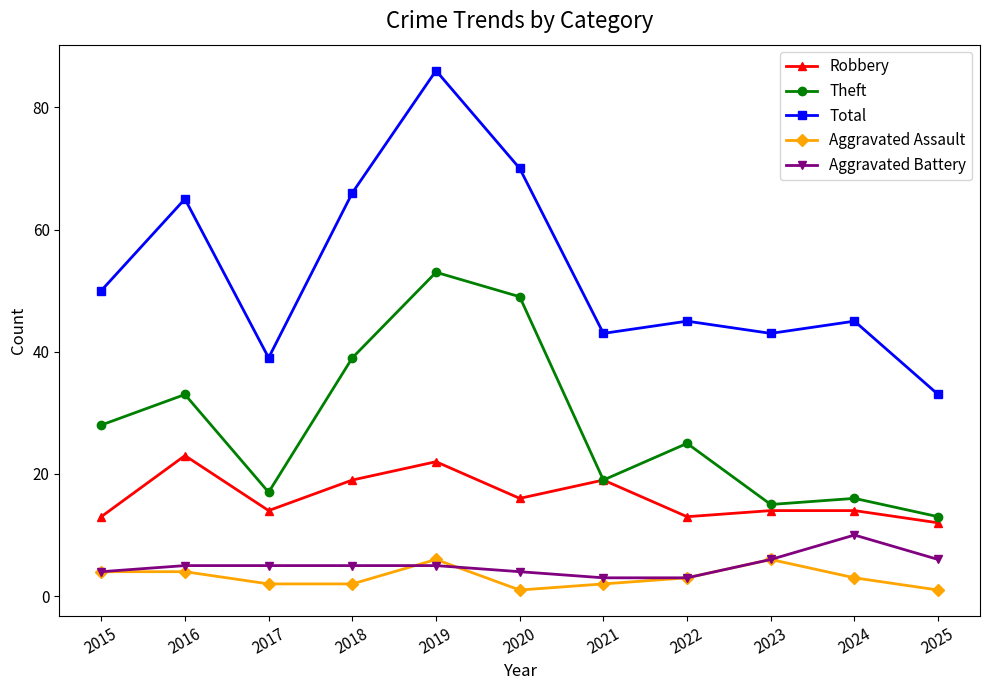

What is the value of the Aggravated Battery point at the 4th from the left?

5